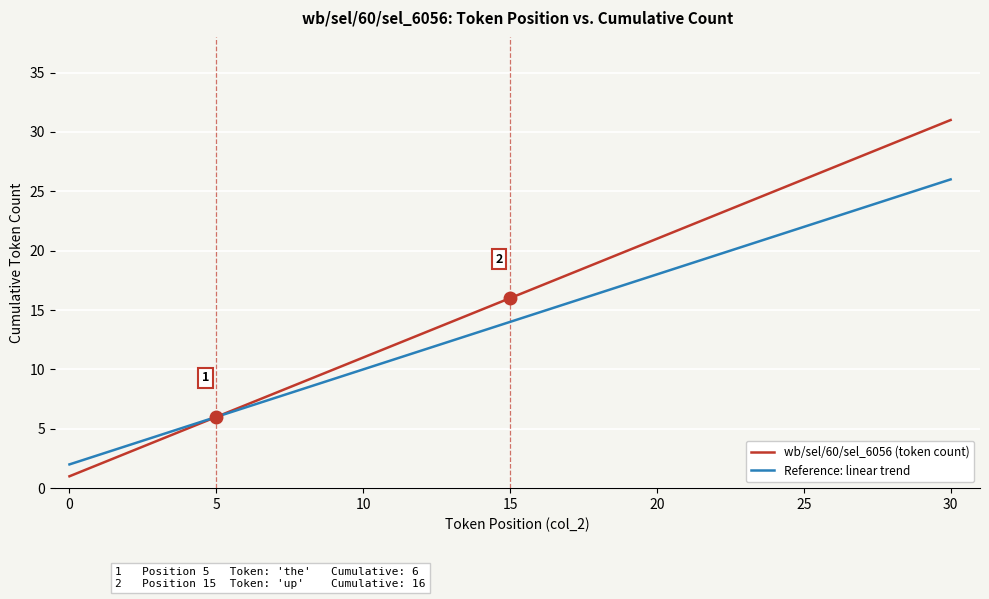

List the series in order of their peak value, lowest first.

Reference: linear trend, wb/sel/60/sel_6056 (token count)